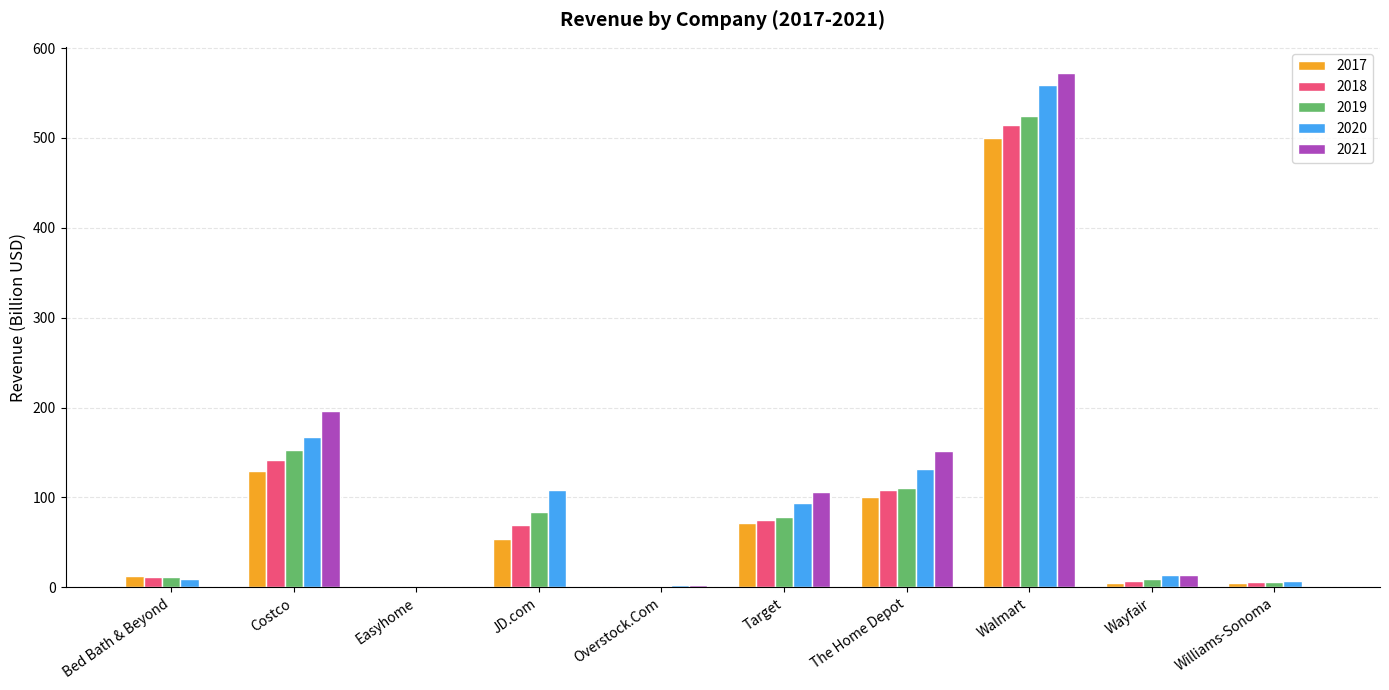

The 2018 series shows 108.2 at The Home Depot. True or false?

True